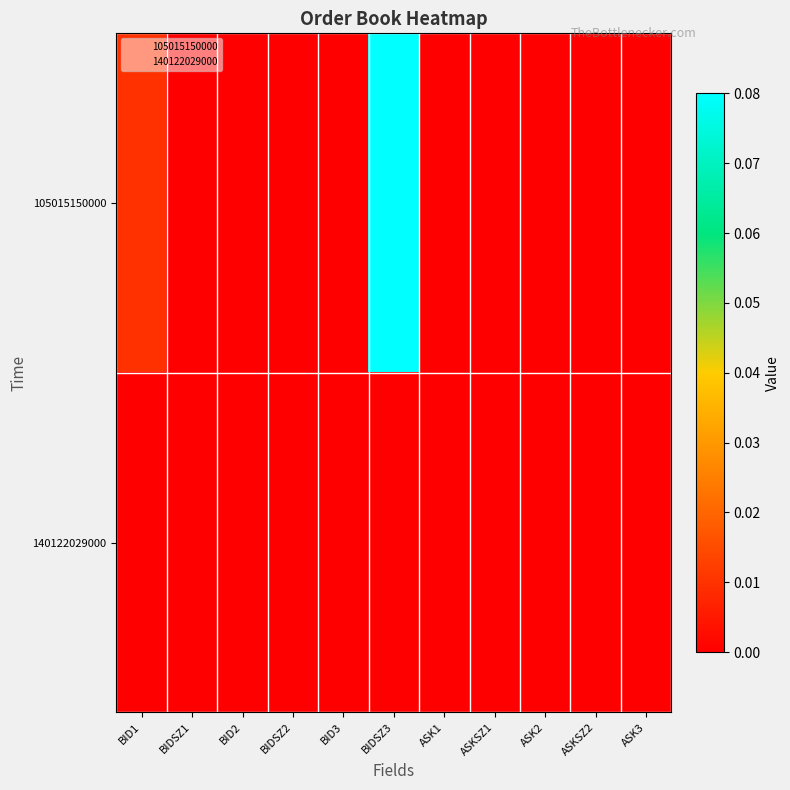

Reading left to right, extract all data points from this chart.

105015150000: BID1=0.0	BIDSZ1=0.0	BID2=0.0	BIDSZ2=0.0	BID3=0.0	BIDSZ3=0.1	ASK1=0.0	ASKSZ1=0.0	ASK2=0.0	ASKSZ2=0.0	ASK3=0.0
140122029000: BID1=0.0	BIDSZ1=0.0	BID2=0.0	BIDSZ2=0.0	BID3=0.0	BIDSZ3=0.0	ASK1=0.0	ASKSZ1=0.0	ASK2=0.0	ASKSZ2=0.0	ASK3=0.0